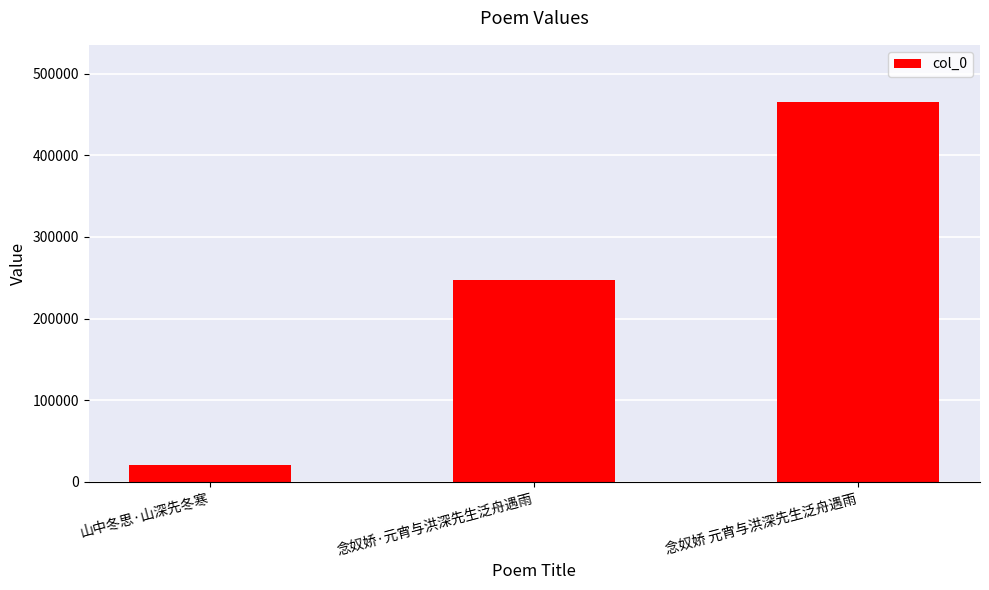

True or false: the data shows 465360 at 念奴娇 元宵与洪深先生泛舟遇雨.

True